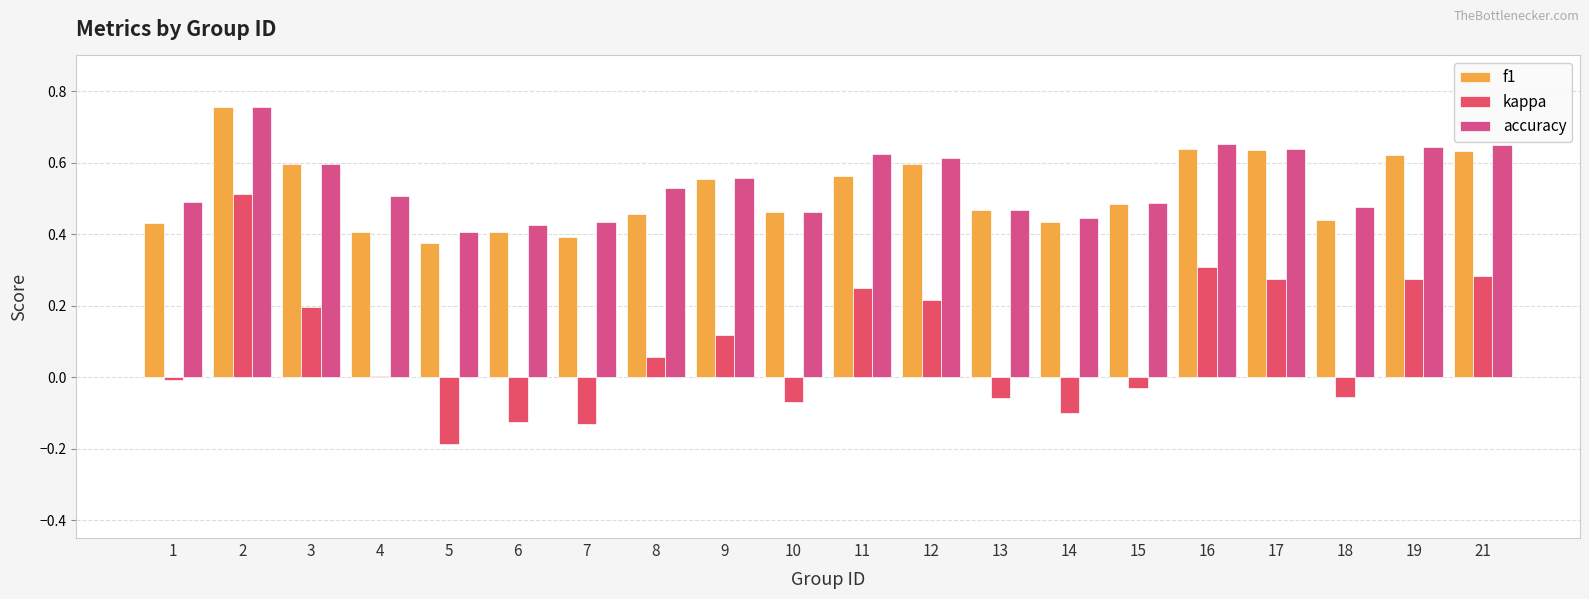

The value of f1 at 6 is 0.7. True or false?

False